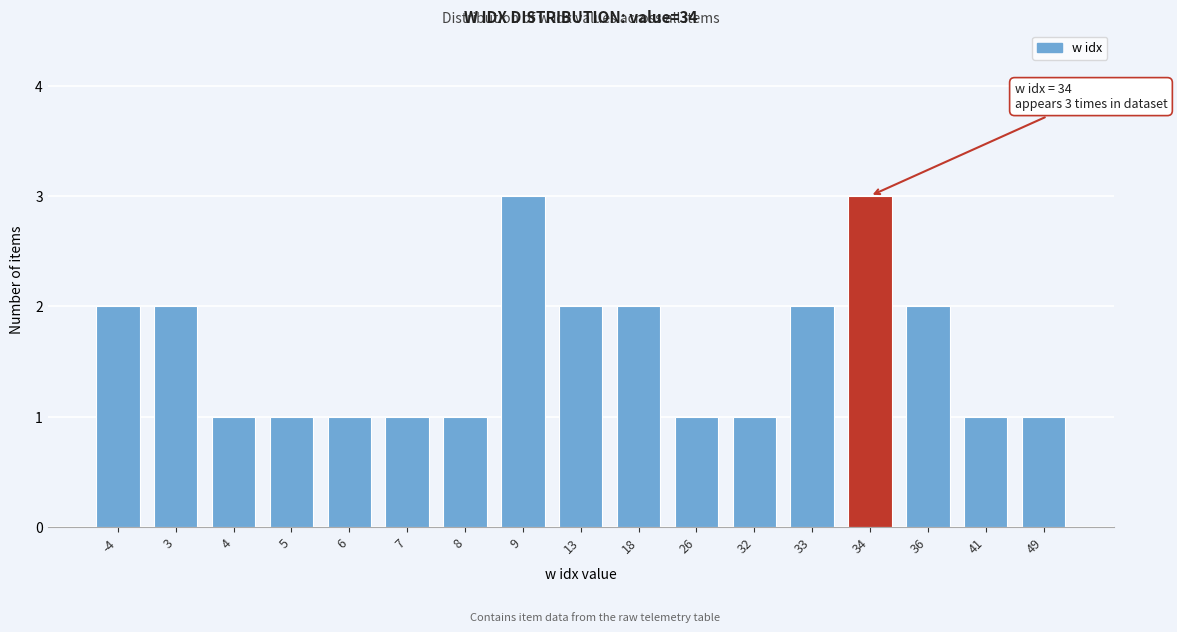

Reading left to right, list all the values displayed in this chart.

-4=2	3=2	4=1	5=1	6=1	7=1	8=1	9=3	13=2	18=2	26=1	32=1	33=2	34=3	36=2	41=1	49=1